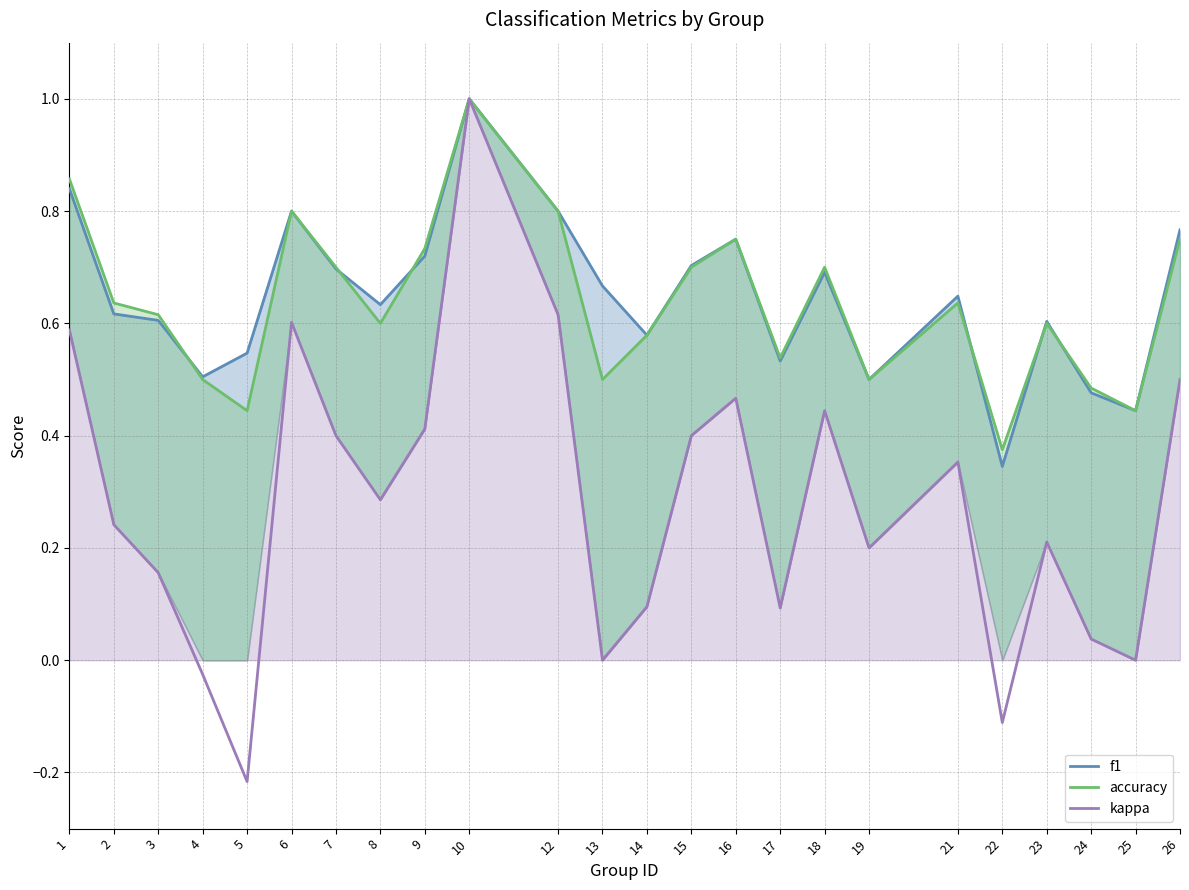

Read the accuracy value at 9.

0.7